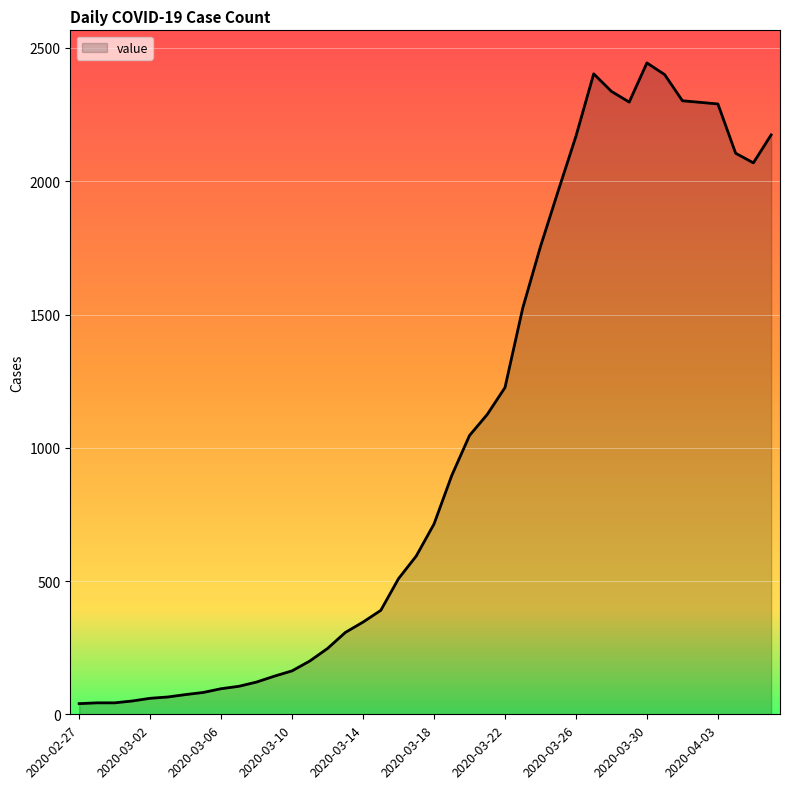

What is the difference between the maximum and minimum values?

2404